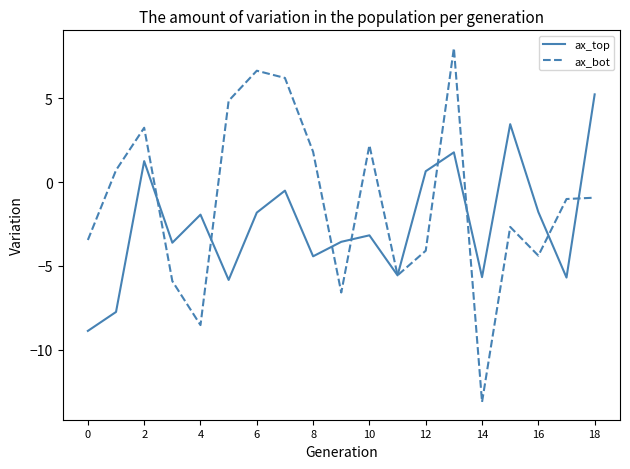

Rank the series by their average value, from highest to lowest.

ax_bot, ax_top